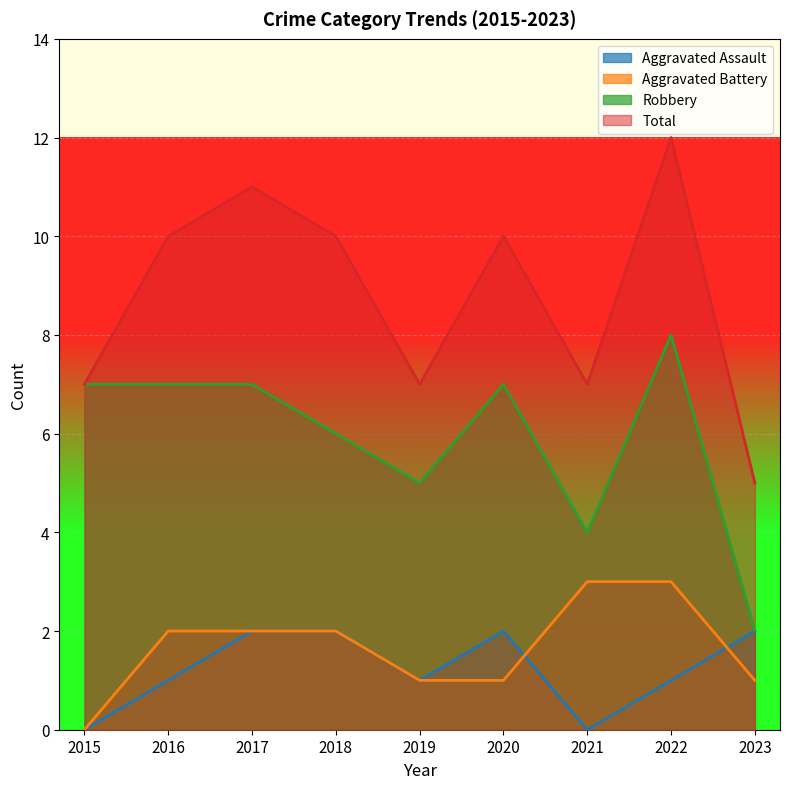

Reading left to right, list all the values displayed in this chart.

Aggravated Assault: 2015=0	2016=1	2017=2	2018=2	2019=1	2020=2	2021=0	2022=1	2023=2
Aggravated Battery: 2015=0	2016=2	2017=2	2018=2	2019=1	2020=1	2021=3	2022=3	2023=1
Robbery: 2015=7	2016=7	2017=7	2018=6	2019=5	2020=7	2021=4	2022=8	2023=2
Total: 2015=7	2016=10	2017=11	2018=10	2019=7	2020=10	2021=7	2022=12	2023=5